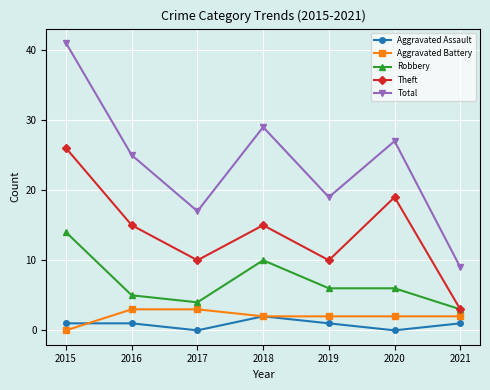

True or false: Theft has a value of 26 at 2020.

False